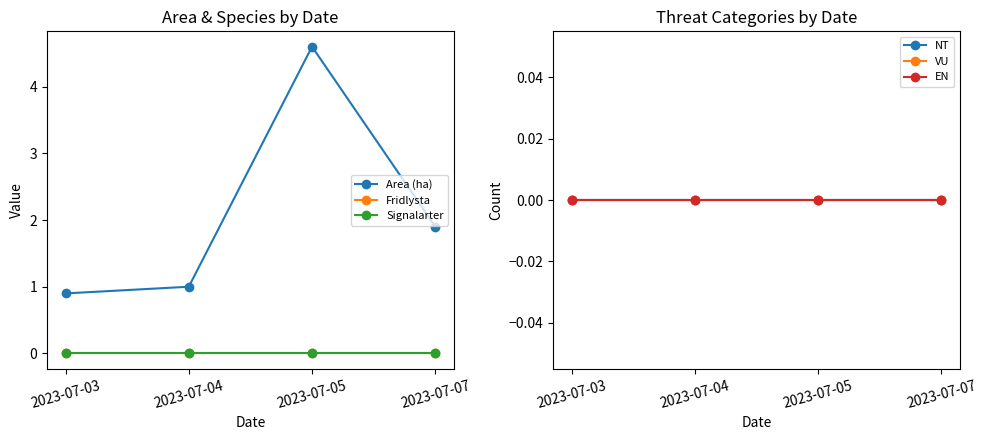

Is this an area chart (filled region under the line)?

No